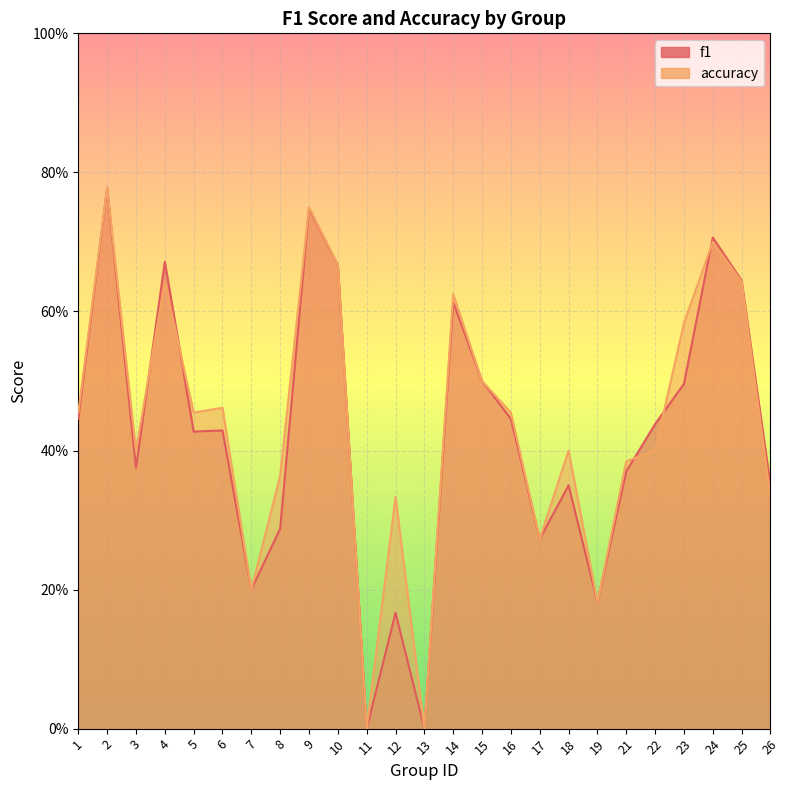

Which label corresponds to the largest value in the chart?

2